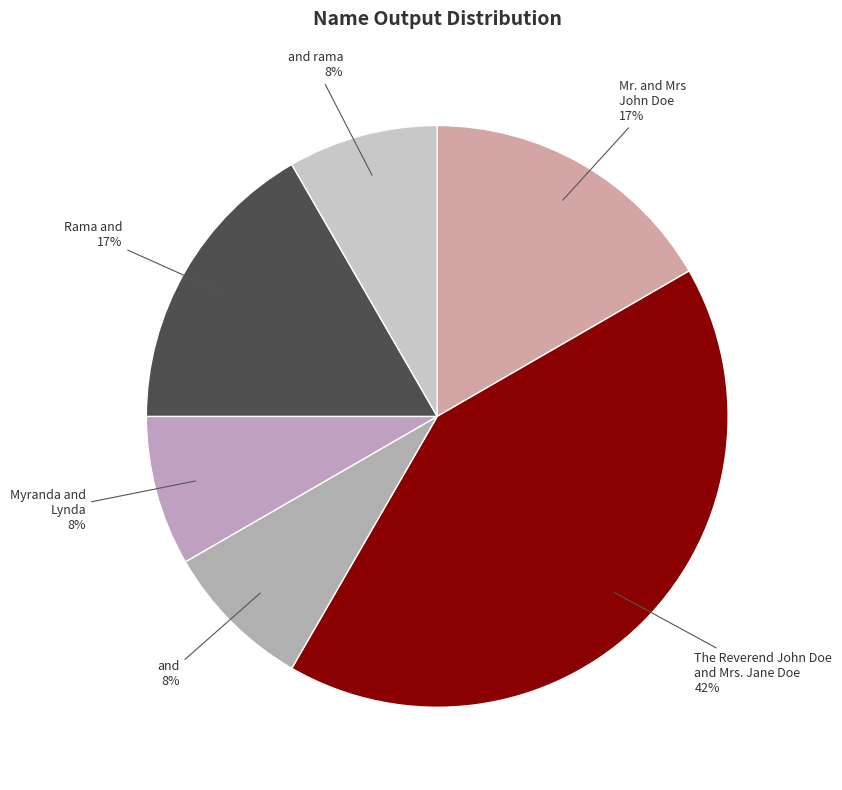

To the nearest percent, what is the average slice percentage?

17%